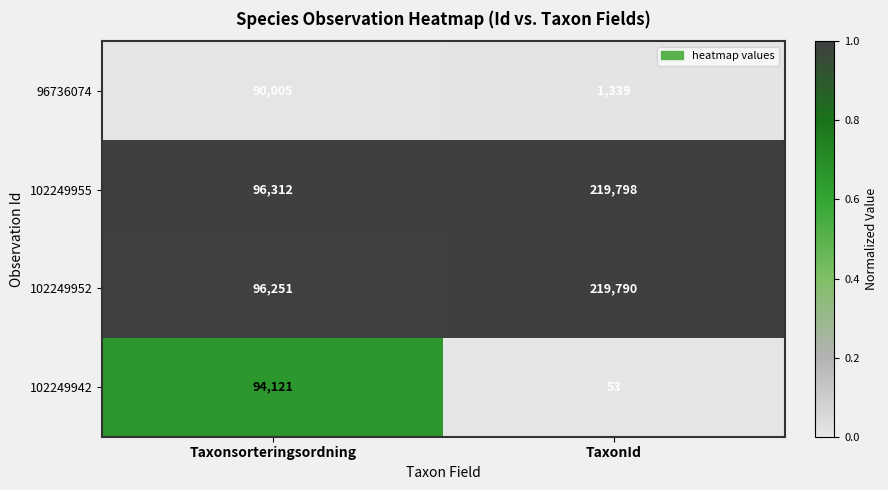

Reading left to right, what are all the values shown in this chart?

96736074: Taxonsorteringsordning=90005	TaxonId=1339
102249955: Taxonsorteringsordning=96312	TaxonId=219798
102249952: Taxonsorteringsordning=96251	TaxonId=219790
102249942: Taxonsorteringsordning=94121	TaxonId=53